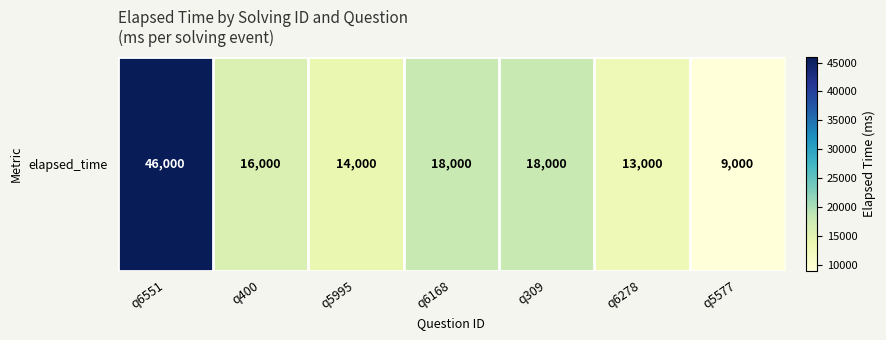

What is the difference between the maximum and minimum values?

37000